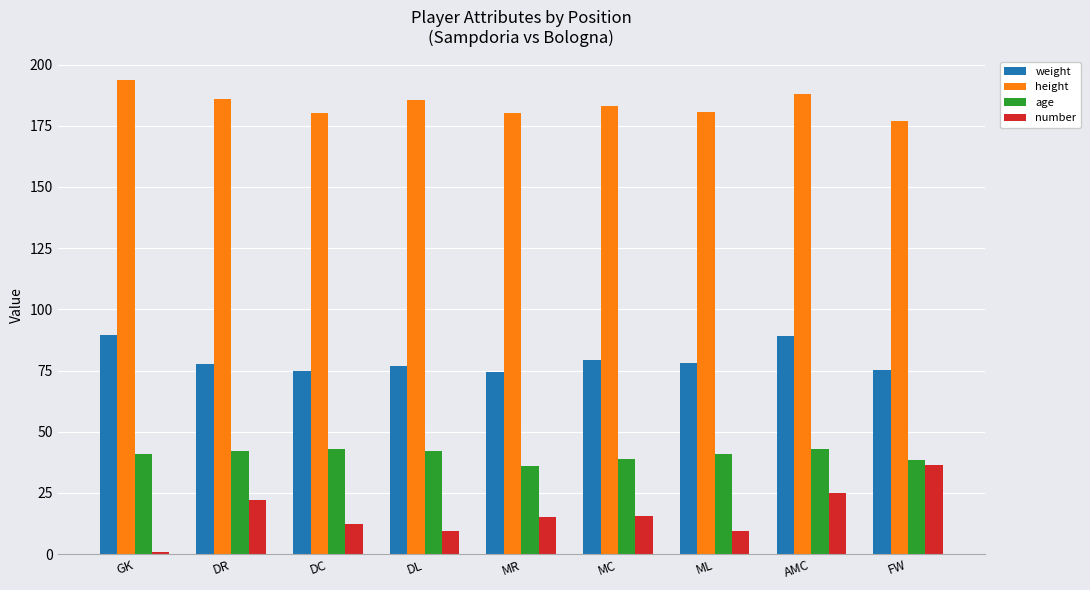

What is the sum of all height values?

1654.0